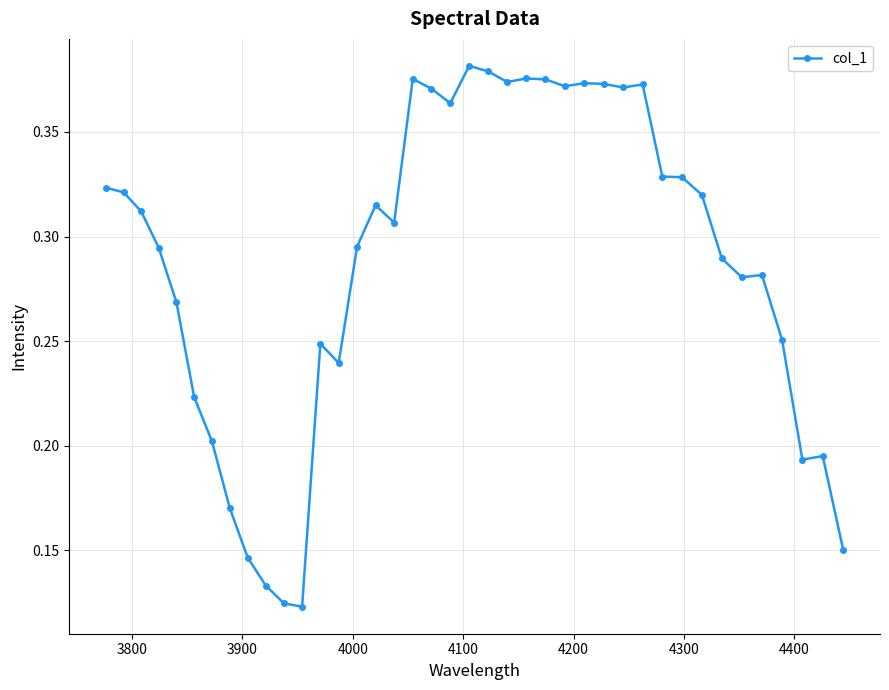

Count the values in the range 0 to 1.

40